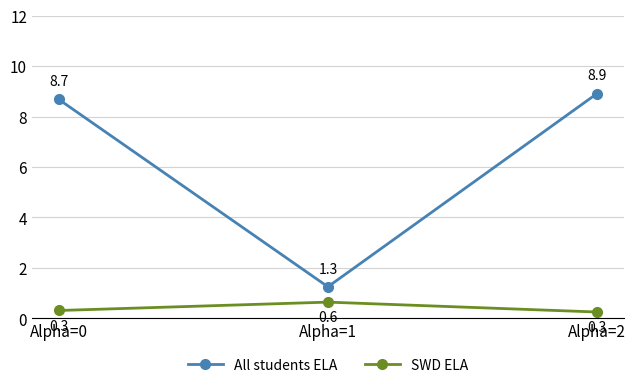

True or false: SWD ELA has a value of 0.3 at Alpha=0.

True